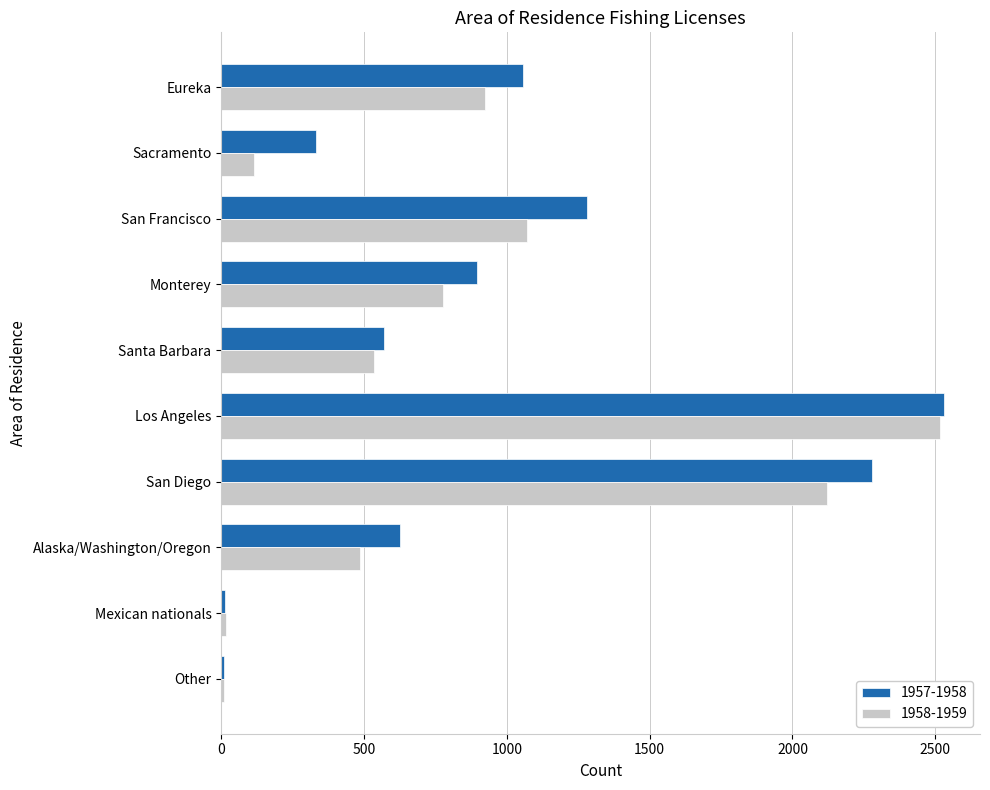

Rank the series by their average value, from lowest to highest.

1958-1959, 1957-1958